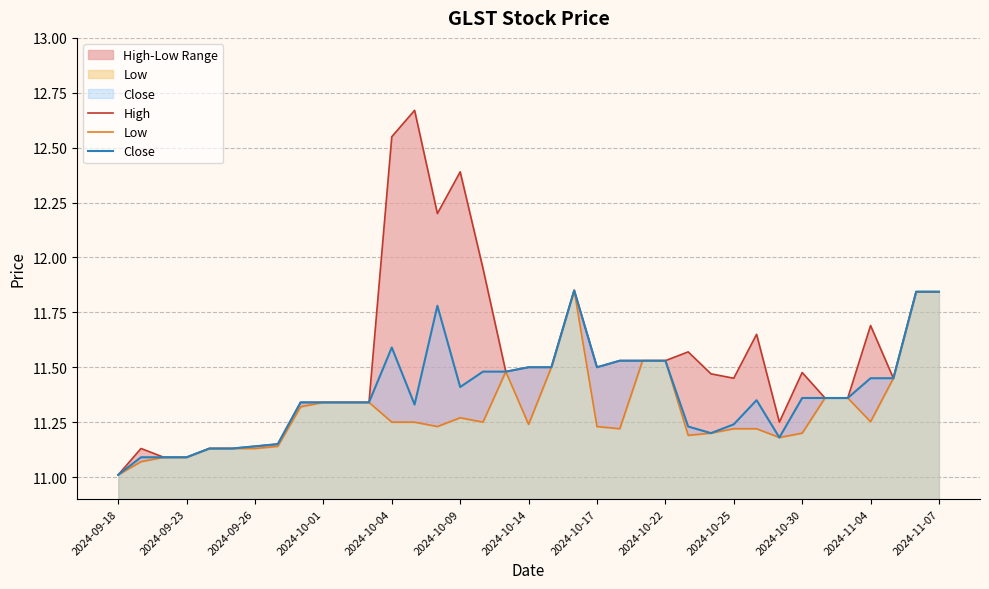

What is the value of the Low point at the 14th from the left?

11.2